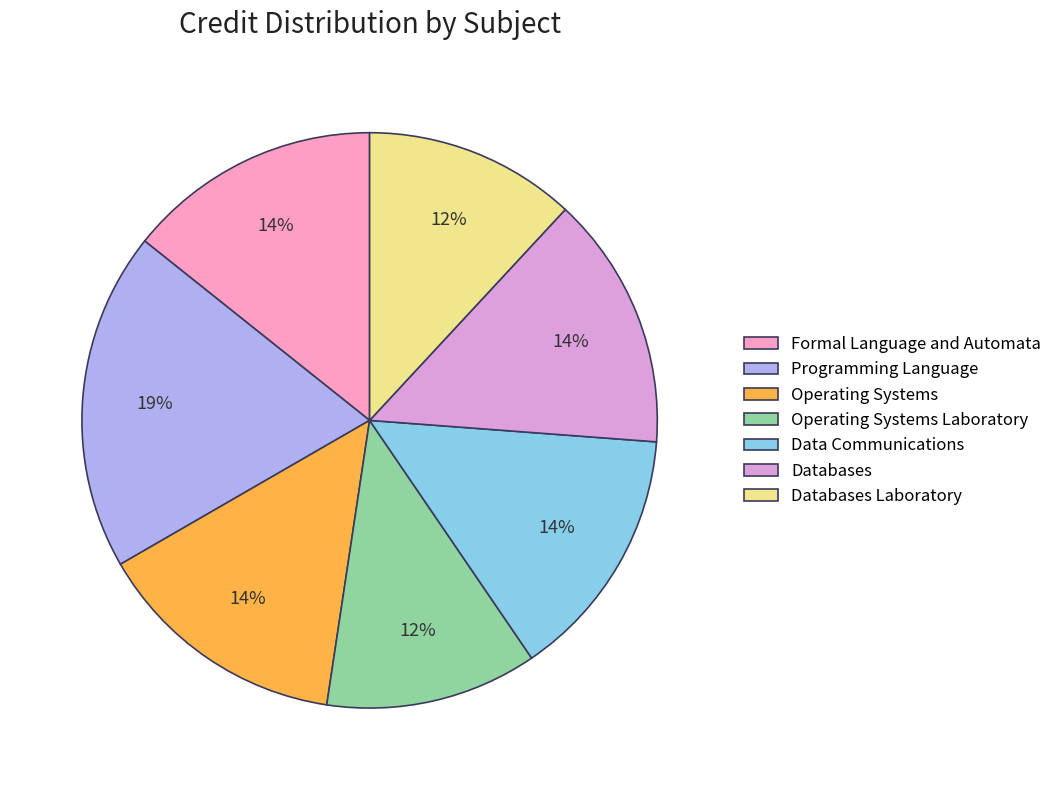

Does Databases Laboratory account for over 50% of the chart?

No